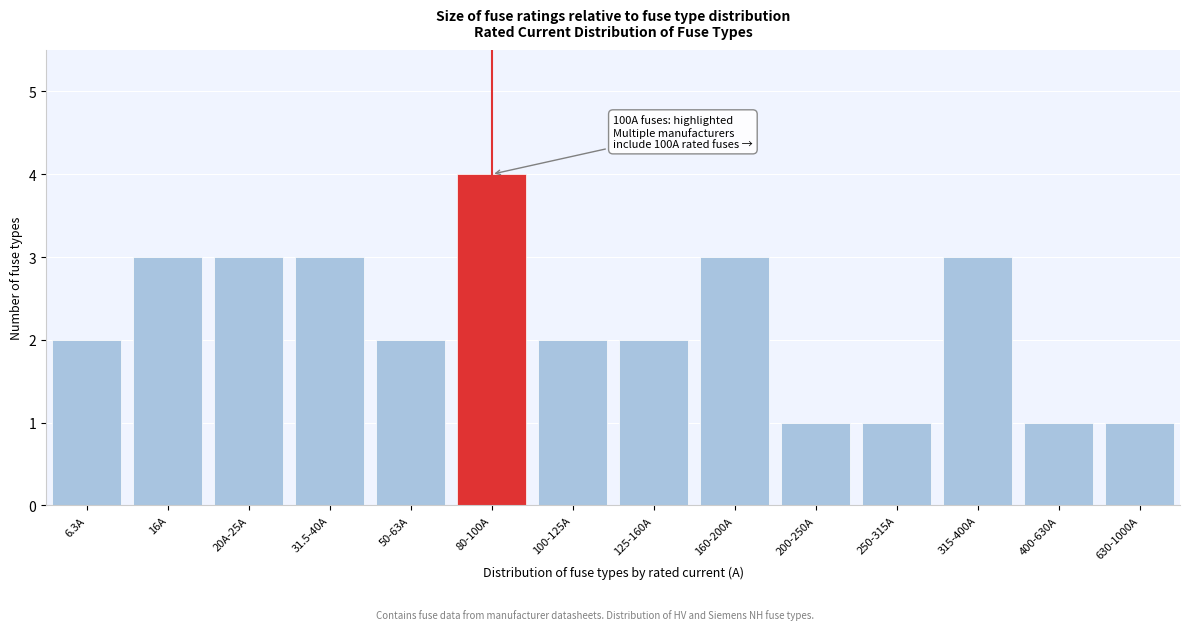

Reading left to right, transcribe all the data shown in this chart.

6.3A=2	16A=3	20A-25A=3	31.5-40A=3	50-63A=2	80-100A=4	100-125A=2	125-160A=2	160-200A=3	200-250A=1	250-315A=1	315-400A=3	400-630A=1	630-1000A=1